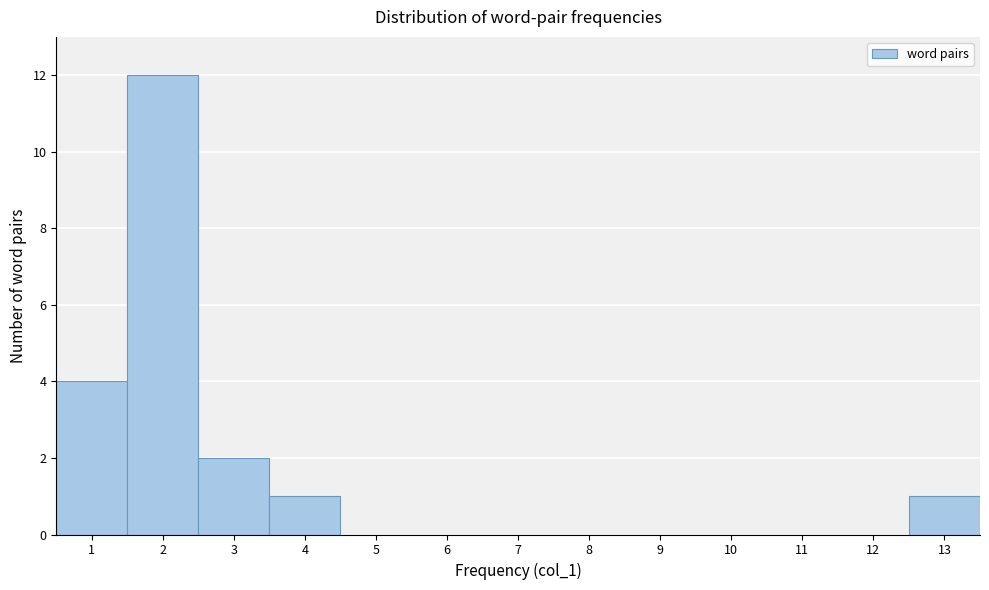

Over which range of the x-axis is the bar tallest?

1.5 to 2.5